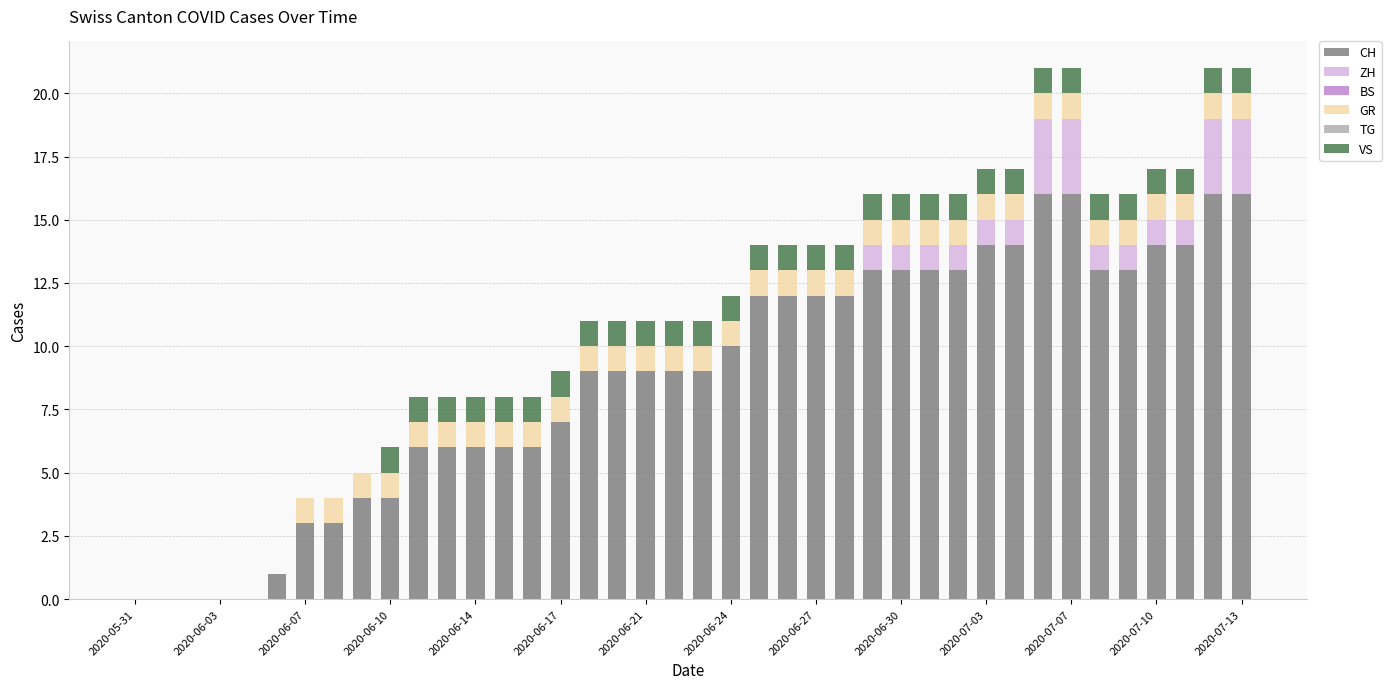

What is the highest value of the CH series?

16